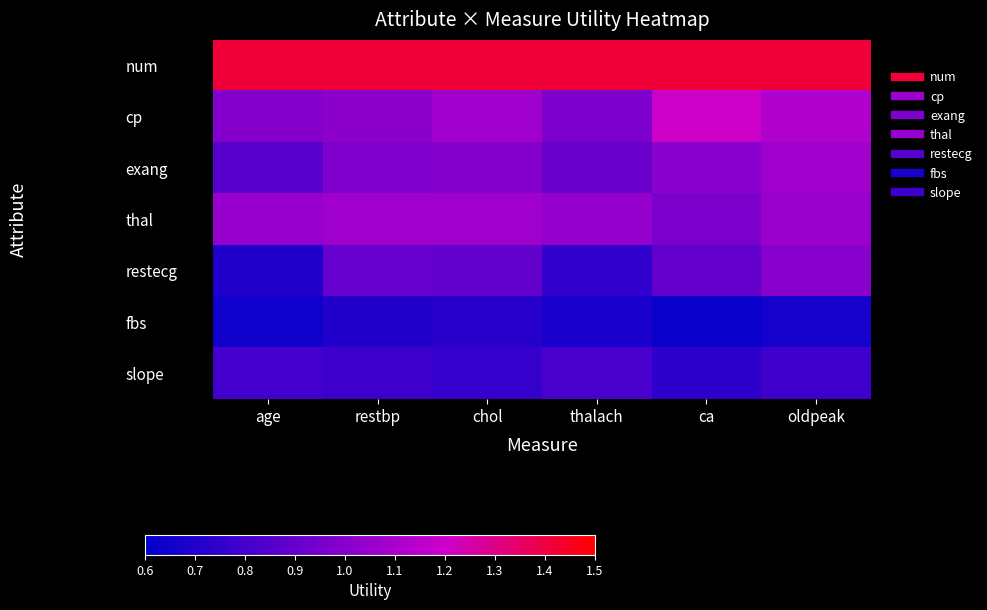

Reading left to right, list all the values displayed in this chart.

num: age=1.4	restbp=1.4	chol=1.4	thalach=1.4	ca=1.4	oldpeak=1.4
cp: age=1.0	restbp=1.0	chol=1.1	thalach=1.0	ca=1.2	oldpeak=1.1
exang: age=0.9	restbp=1.0	chol=1.0	thalach=0.9	ca=1.0	oldpeak=1.1
thal: age=1.0	restbp=1.1	chol=1.1	thalach=1.0	ca=1.0	oldpeak=1.1
restecg: age=0.7	restbp=0.9	chol=0.9	thalach=0.8	ca=0.9	oldpeak=1.0
fbs: age=0.7	restbp=0.7	chol=0.7	thalach=0.7	ca=0.6	oldpeak=0.7
slope: age=0.8	restbp=0.8	chol=0.8	thalach=0.8	ca=0.7	oldpeak=0.8